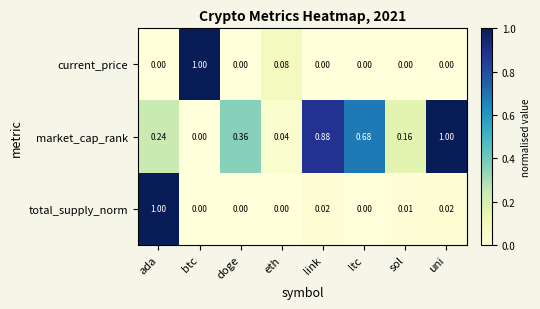

At which label does current_price reach its peak?

btc